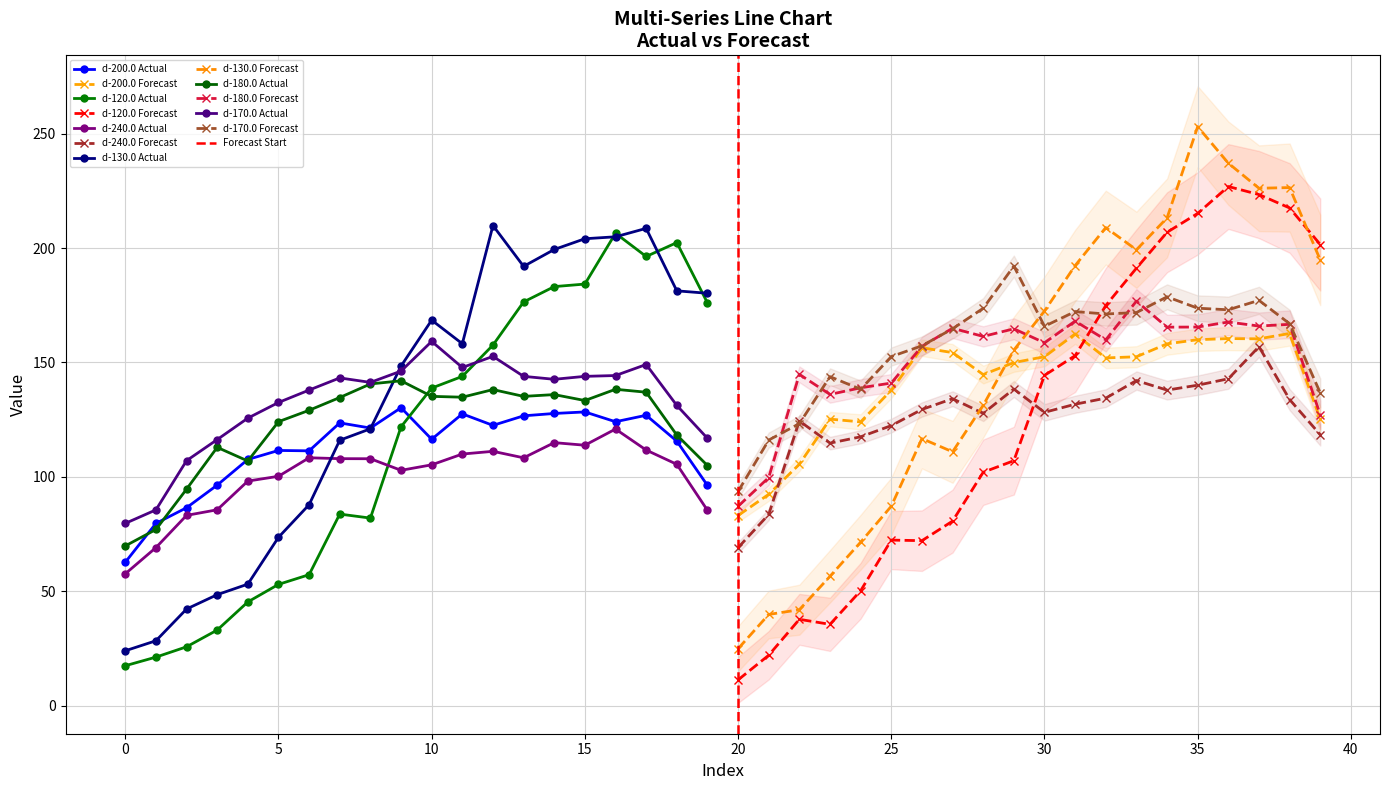

Reading left to right, transcribe all the data shown in this chart.

d-200.0: 62.7	79.7	86.5	96.4	107.6	111.5	111.4	123.6	121.3	130.2	116.4	127.5	122.5	126.7	127.7	128.4	124.1	126.9	115.6	96.3	83.1	92.4	105.5	125.2	124.0	137.9	156.4	154.3	144.7	149.9	152.5	162.4	152.0	152.5	158.1	159.9	160.4	160.3	162.7	125.1
d-120.0: 17.5	21.2	25.7	33.0	45.3	53.0	57.2	83.7	82.0	121.9	138.8	143.9	157.6	176.4	183.1	184.2	206.4	196.3	202.4	176.0	11.3	22.1	37.7	35.5	50.2	72.4	72.1	80.7	102.0	107.1	144.3	153.0	174.8	191.2	206.9	215.1	226.9	223.4	217.5	201.5
d-240.0: 57.6	69.1	83.2	85.6	98.2	100.2	108.3	108.0	107.9	102.9	105.3	110.0	111.2	108.3	115.0	113.8	120.9	111.7	105.5	85.4	69.1	83.6	124.4	114.7	117.5	122.4	129.5	134.2	127.8	138.4	128.2	131.7	134.4	142.1	137.9	140.1	142.9	156.9	133.8	118.4
d-130.0: 24.0	28.4	42.2	48.5	53.1	73.6	87.8	116.0	121.0	148.4	168.5	158.2	209.8	192.0	199.4	204.1	204.9	208.6	181.3	180.2	24.9	39.9	41.9	56.5	71.5	87.2	116.7	110.9	131.2	155.4	172.5	192.3	208.9	199.2	213.2	253.0	237.1	226.1	226.4	194.8
d-180.0: 69.8	77.0	94.6	112.9	106.9	124.1	129.1	134.7	140.6	142.0	135.2	134.8	138.1	135.2	135.9	133.3	138.3	137.0	118.3	105.0	87.1	99.7	144.8	136.0	138.9	141.0	157.1	164.9	161.4	164.7	158.6	168.1	159.9	176.8	165.4	165.5	167.7	165.9	166.7	127.1
d-170.0: 79.7	85.6	107.1	116.3	125.7	132.5	137.9	143.2	141.3	146.2	159.2	147.8	152.7	143.9	142.6	143.9	144.3	149.1	131.2	116.8	93.6	116.1	123.3	143.8	138.3	152.6	157.3	164.7	173.7	192.1	165.8	172.2	171.2	171.8	178.7	173.7	173.0	177.1	166.9	136.7